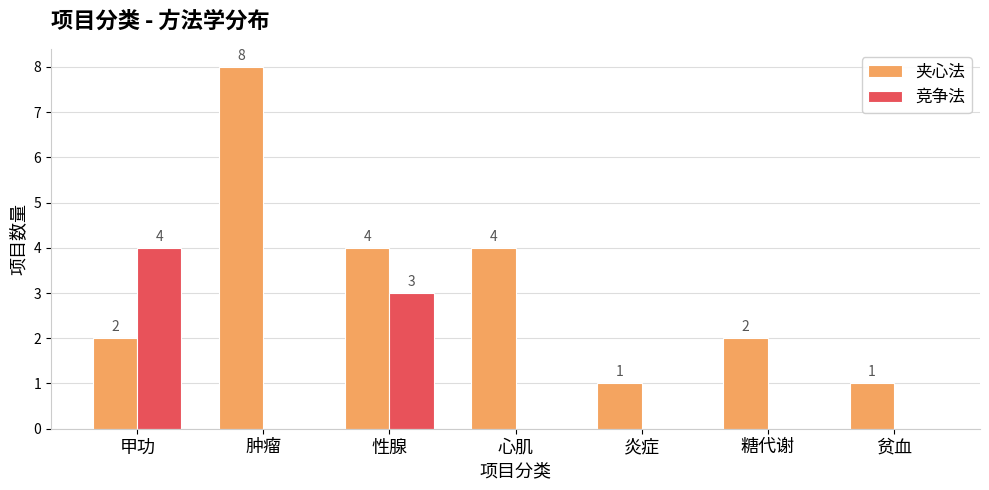

Which series changed the most between 肿瘤 and 心肌?

夹心法